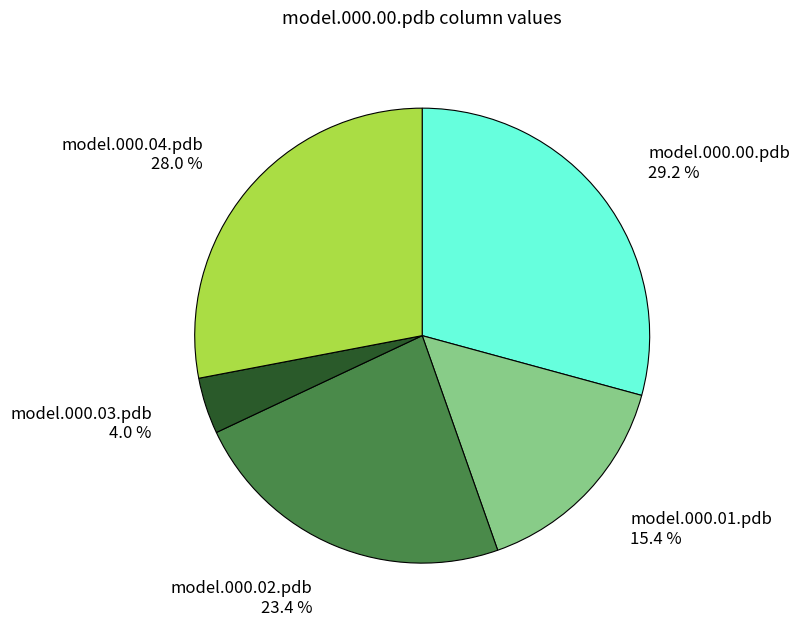

To the nearest percent, what percentage of the pie is model.000.04.pdb?

28%